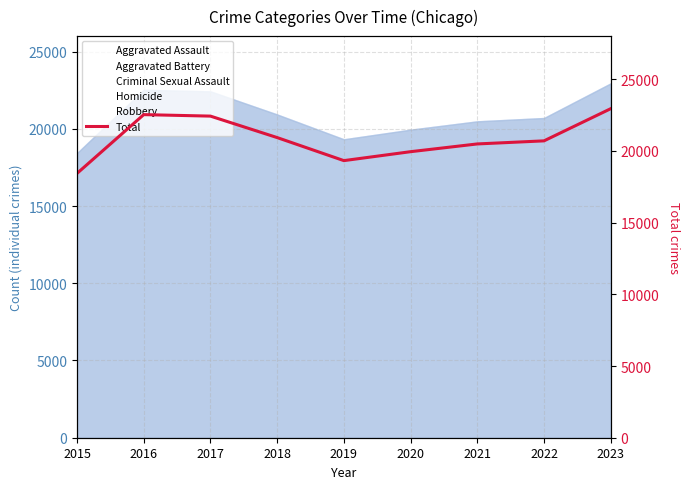

Reading left to right, what are all the values shown in this chart?

18428	22526	22422	20926	19319	19942	20482	20697	22939